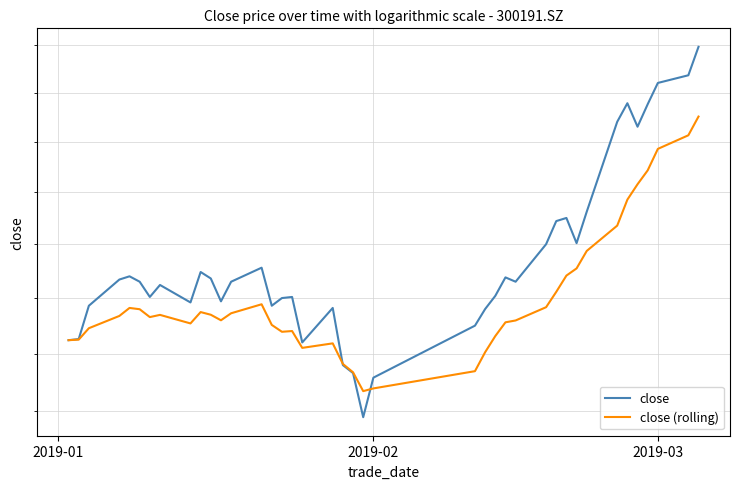

What is the value of the close (rolling) point at the 10th from the left?

14.9